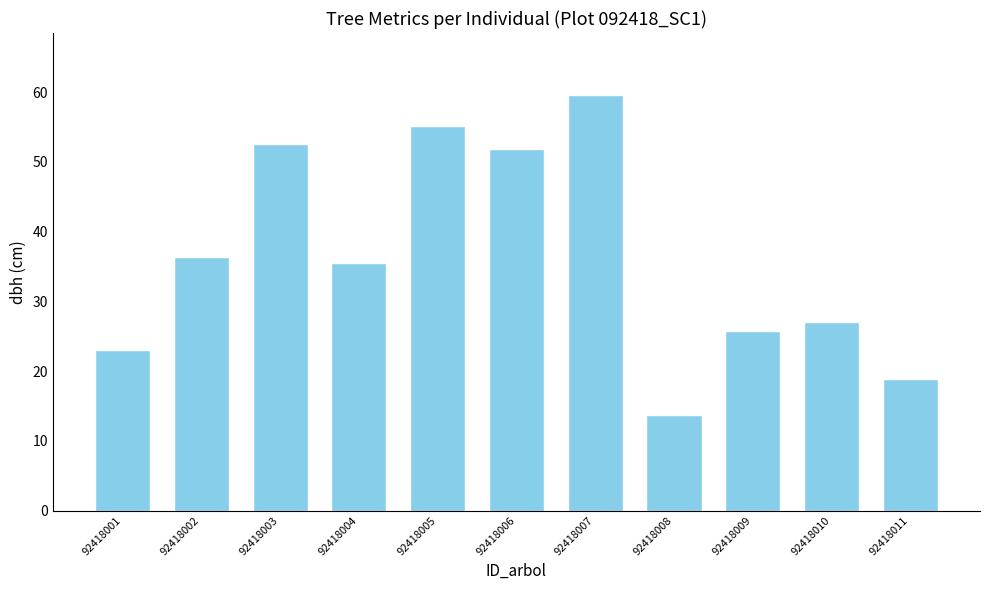

Rank the categories by value from highest to lowest.

92418007, 92418005, 92418003, 92418006, 92418002, 92418004, 92418010, 92418009, 92418001, 92418011, 92418008